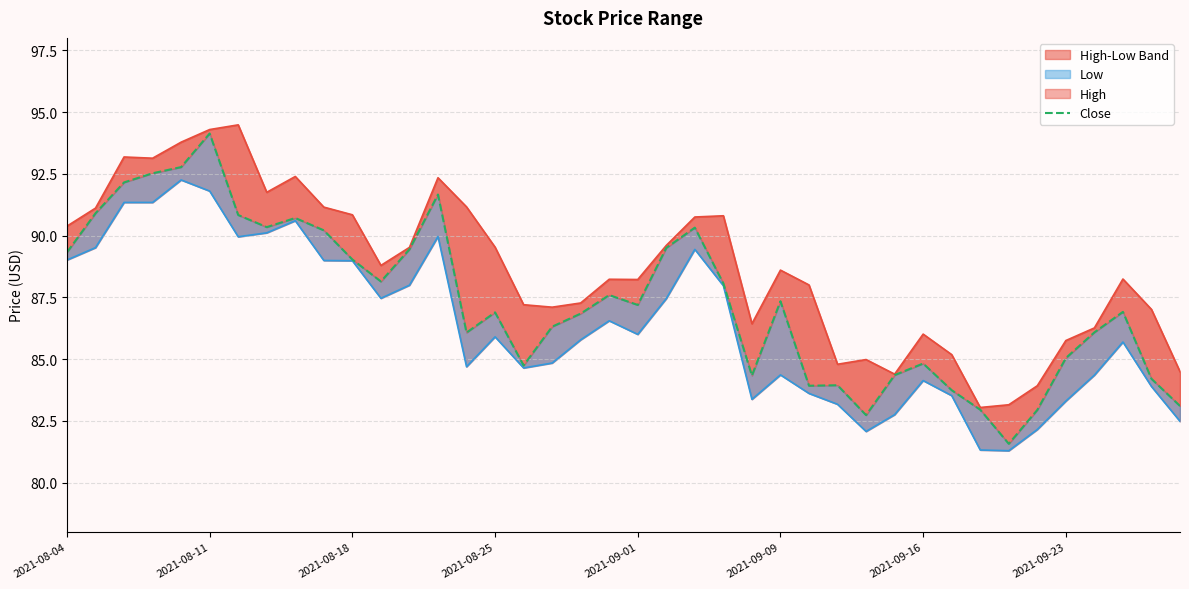

True or false: High and Close intersect in this chart.

False